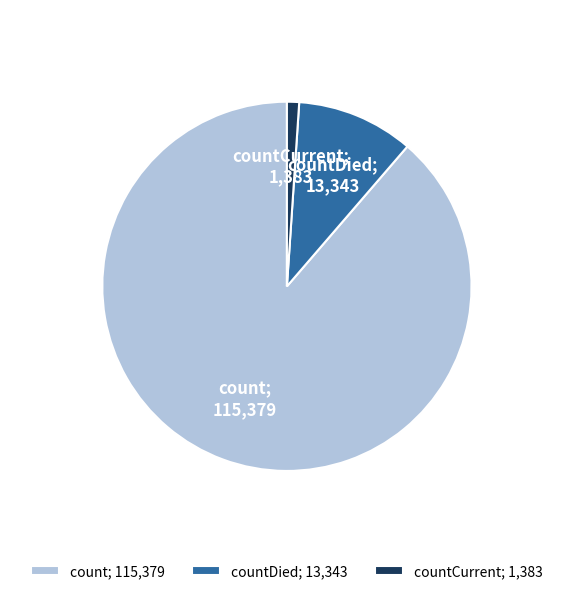

What is the largest slice in the pie chart?

count; 115,379